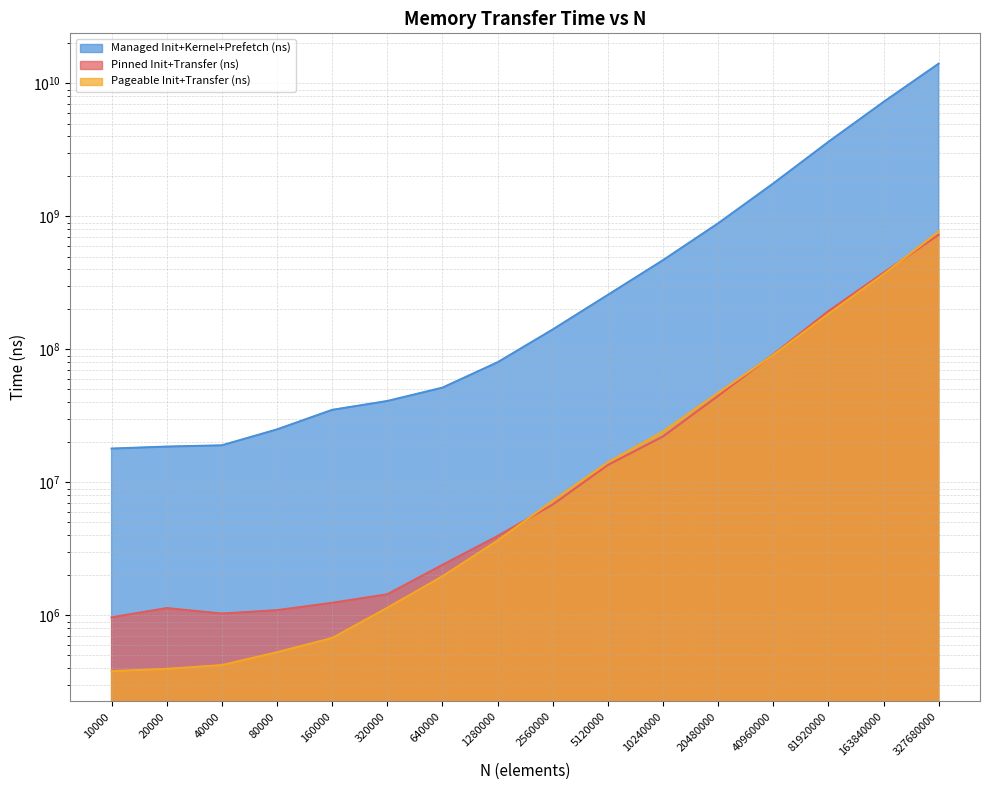

Reading left to right, list all the values displayed in this chart.

Pinned Init+Transfer (ns): 10000=966995	20000=1134935	40000=1032655	80000=1094590	160000=1243430	320000=1441665	640000=2398850	1280000=3948540	2560000=6819640	5120000=13530465	10240000=22167580	20480000=44792080	40960000=91680865	81920000=193999615	163840000=377431565	327680000=729253650
Pageable Init+Transfer (ns): 10000=381140	20000=396215	40000=423005	80000=528465	160000=676050	320000=1140490	640000=1968870	1280000=3651585	2560000=7274760	5120000=14145795	10240000=24147375	20480000=47128090	40960000=90976990	81920000=184964060	163840000=368074020	327680000=769708470
Managed Init+Kernel+Prefetch (ns): 10000=17971950	20000=18596705	40000=19013655	80000=25040515	160000=35123195	320000=40945815	640000=51589495	1280000=80057265	2560000=141278180	5120000=257118540	10240000=468793195	20480000=887786915	40960000=1769158675	81920000=3637358520	163840000=7259058720	327680000=14086538435